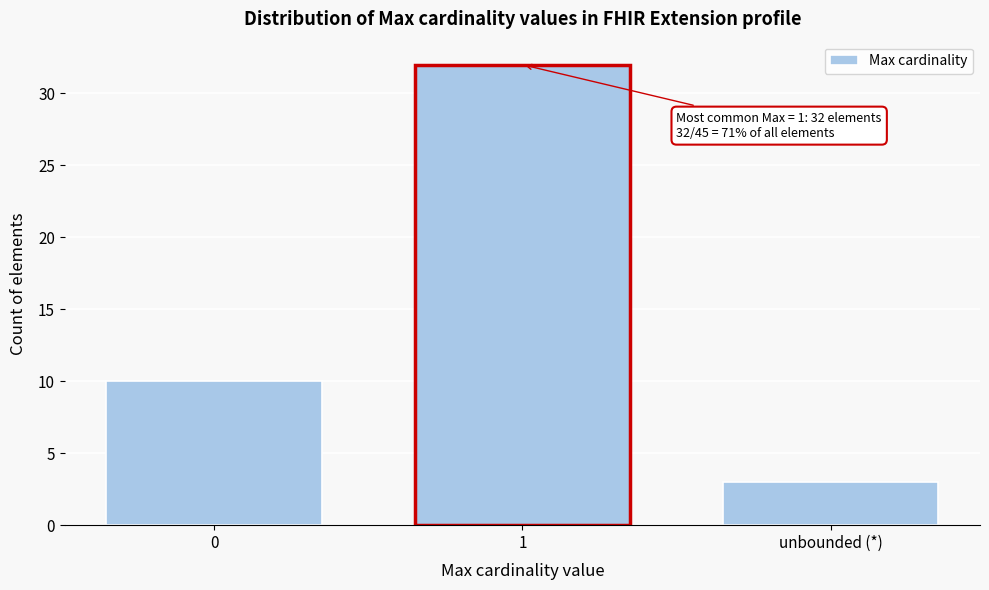

Reading left to right, transcribe all the data shown in this chart.

0=10	1=32	unbounded (*)=3